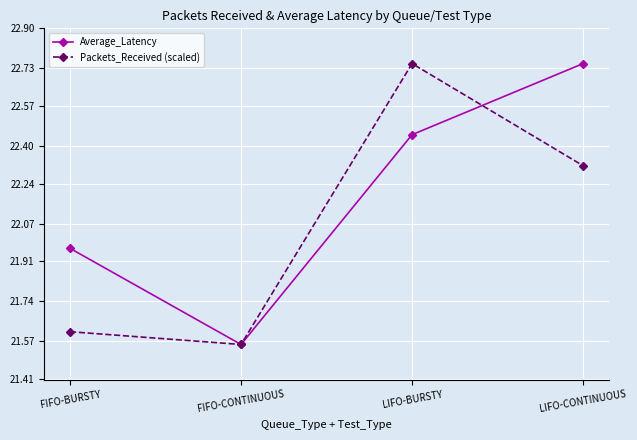

The value of Packets_Received (scaled) at LIFO-BURSTY is 34.6. True or false?

False